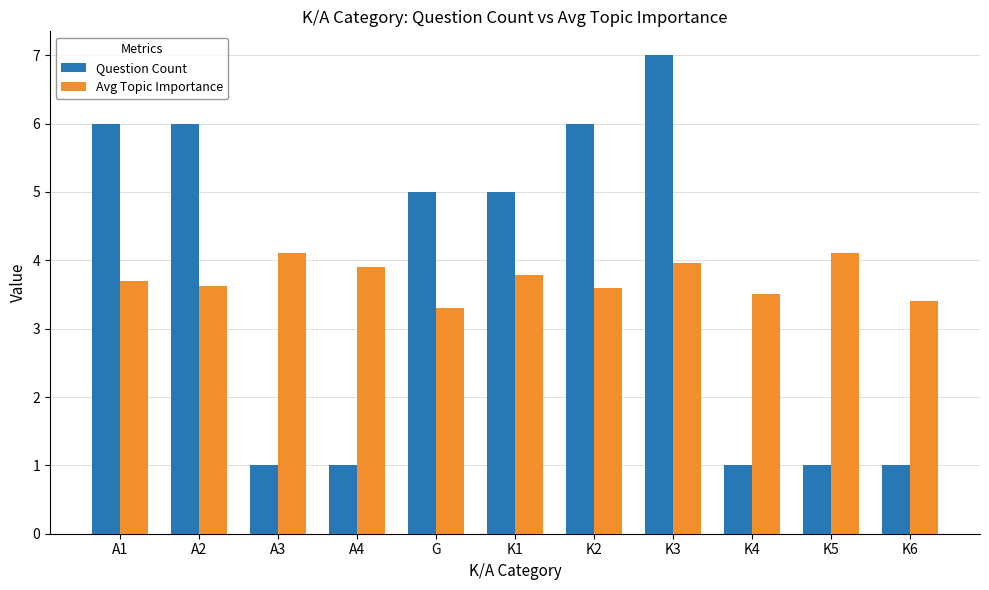

Rank the series by their maximum value, from lowest to highest.

Avg Topic Importance, Question Count